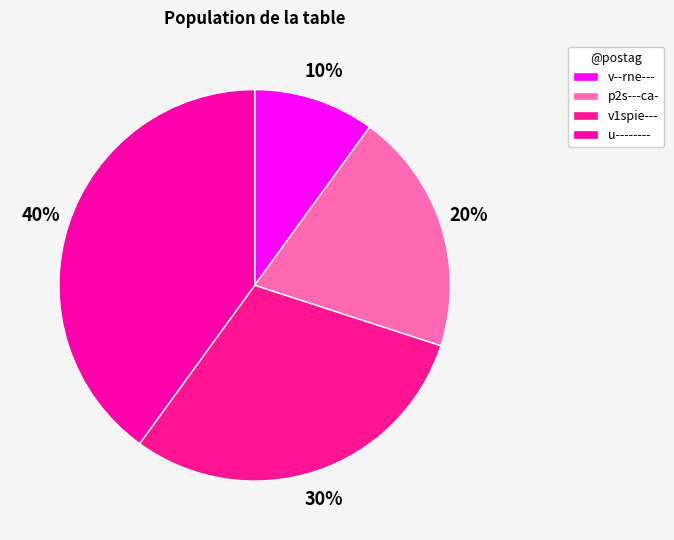

To the nearest percent, what is the average slice percentage?

25%